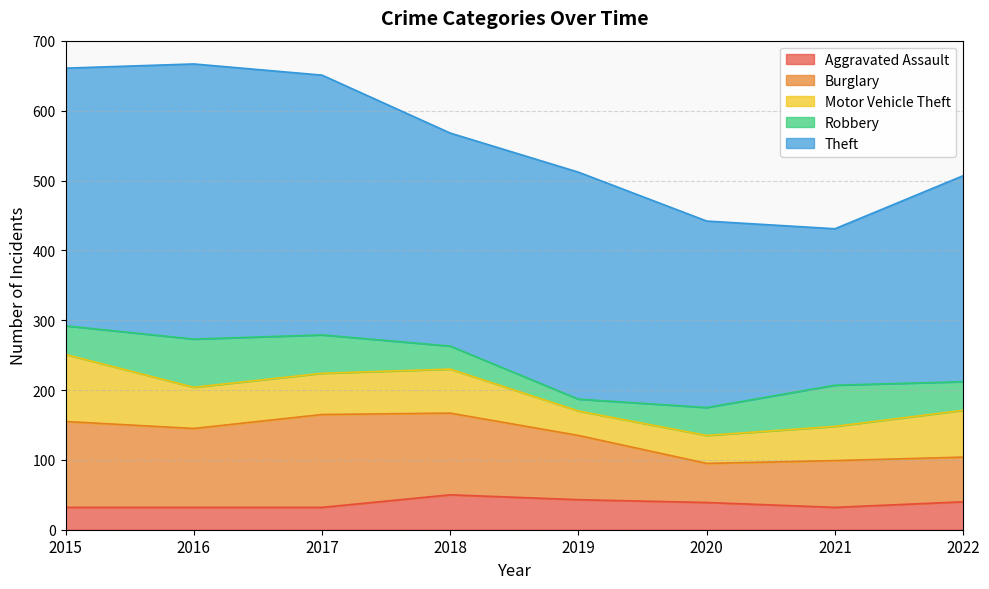

At which category does Aggravated Assault reach its first local peak?

2018